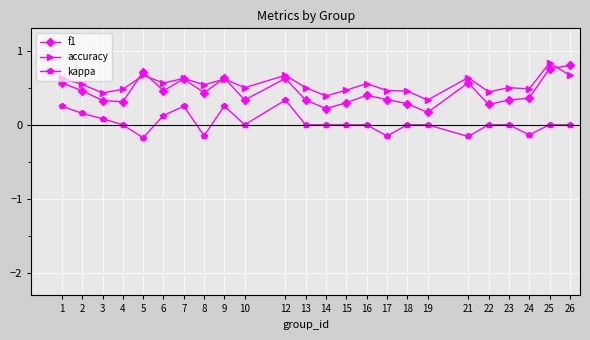

At which label does kappa reach its peak?

12